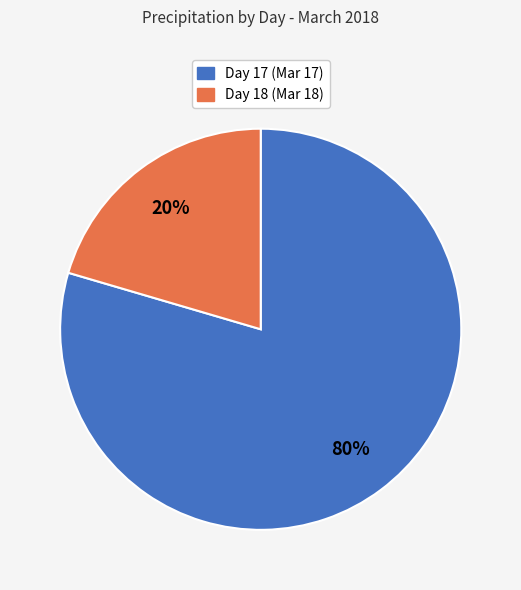

The Day 18 (Mar 18) slice represents 20% of the pie. True or false?

True